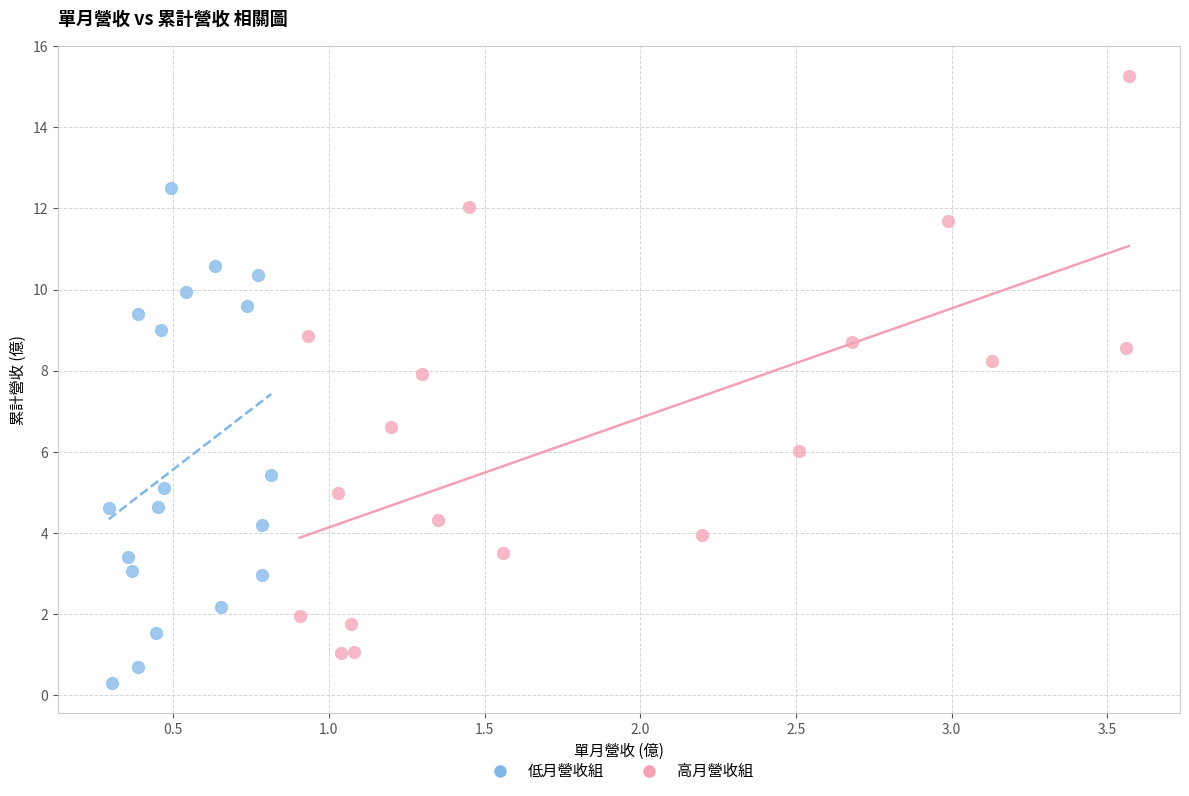

Which series contains the highest Y value?

高月營收組